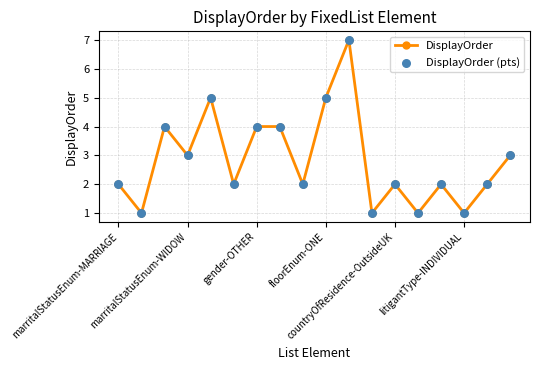

What is the value of the 10th point from the left?

5